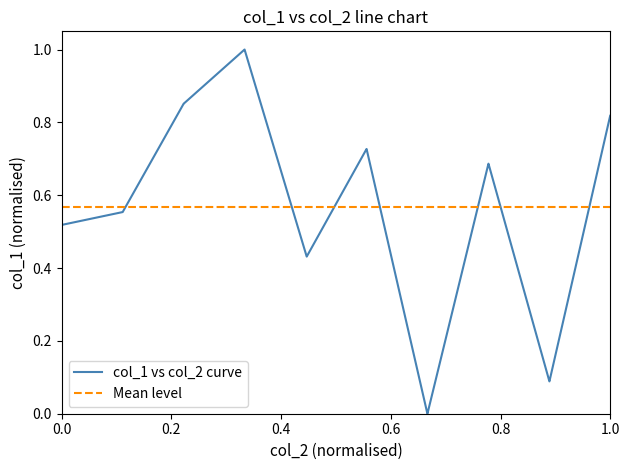

The col_1 vs col_2 curve series shows 0.3 at 1.0. True or false?

False